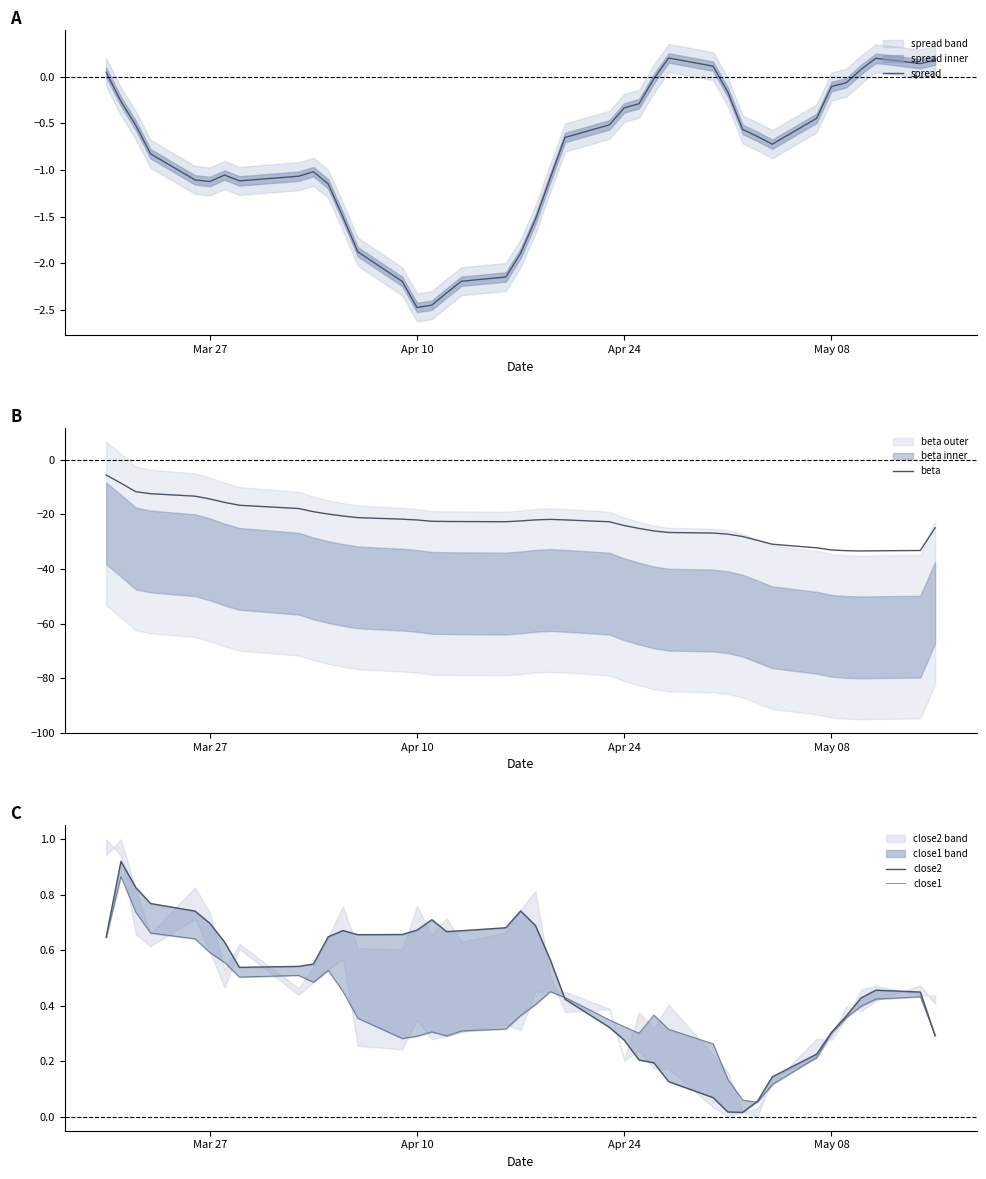

Is it true that spread equals -0.1 at May 08?

True